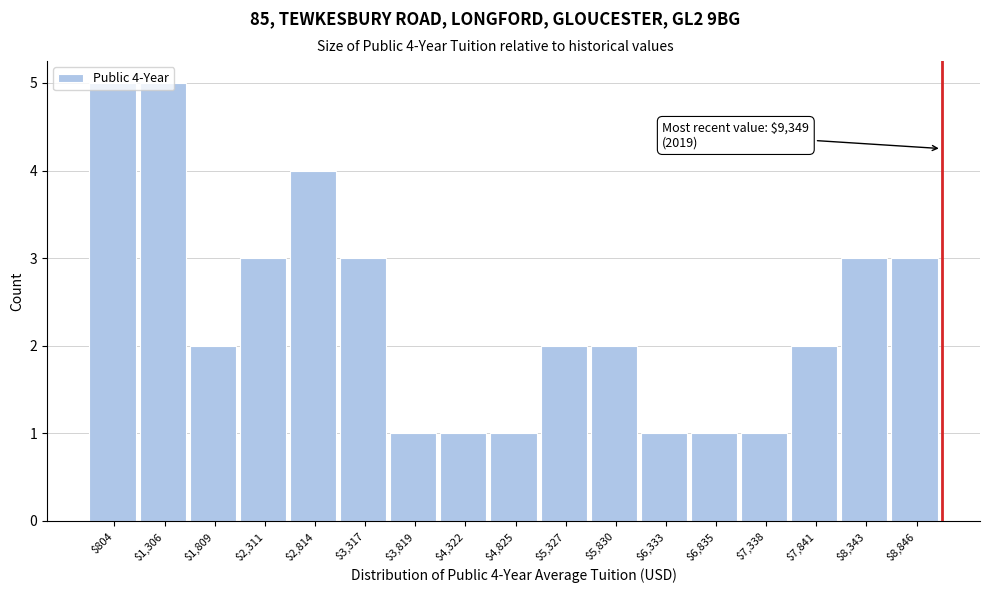

Is it true that the value at $5,327 is 0?

False